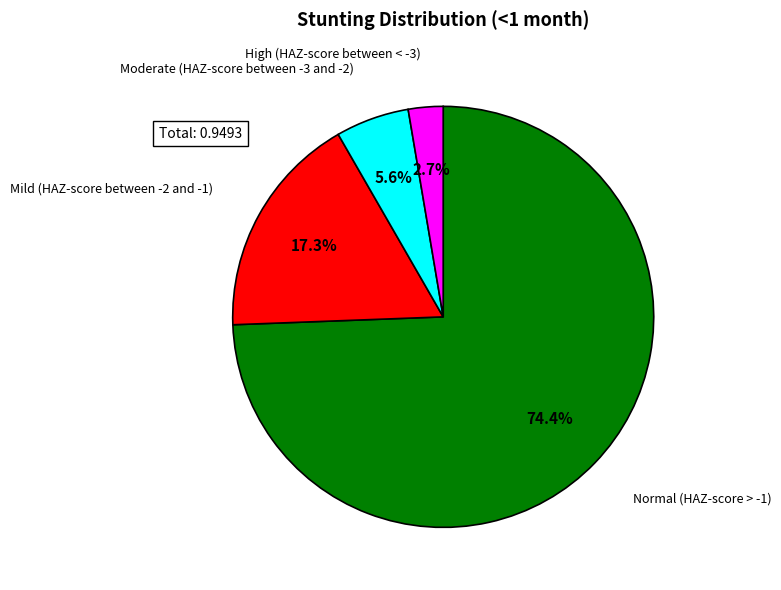

Is there a majority slice in this chart?

Yes